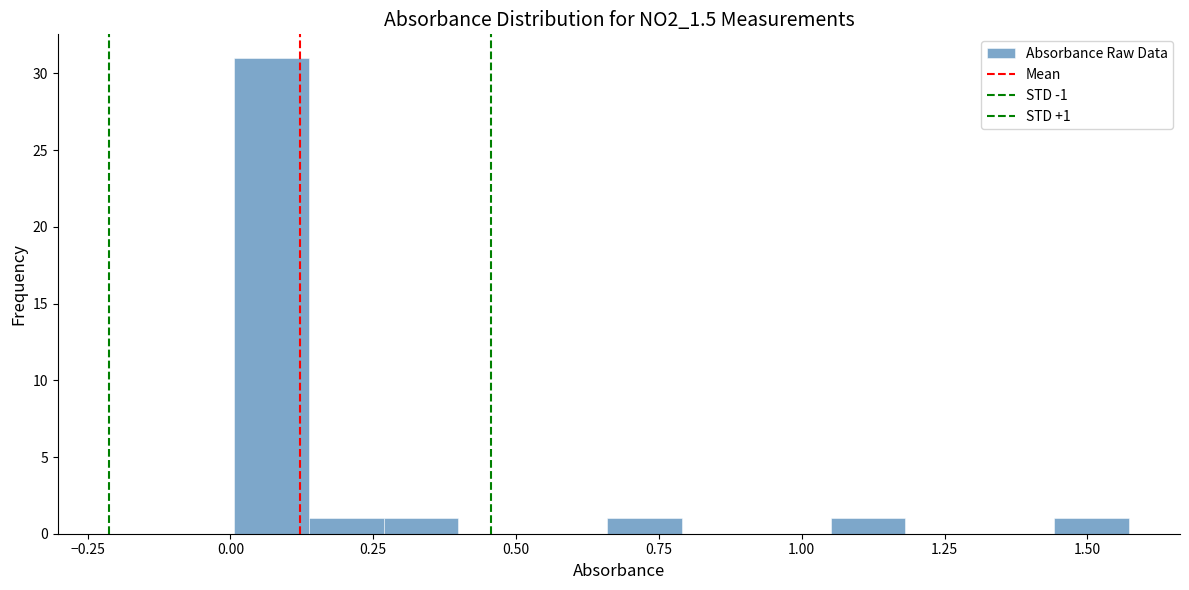

Around what value on the x-axis is the tallest bar? Give the approximate position of its centre, as read against the axis.

0.05